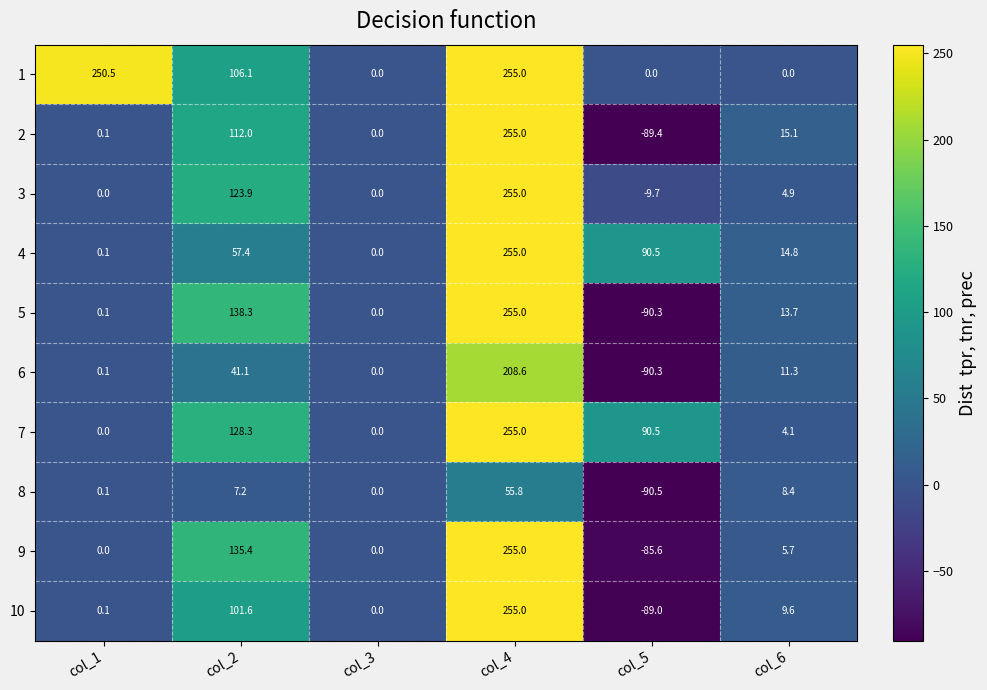

At how many categories does at least one series exceed 51?

4